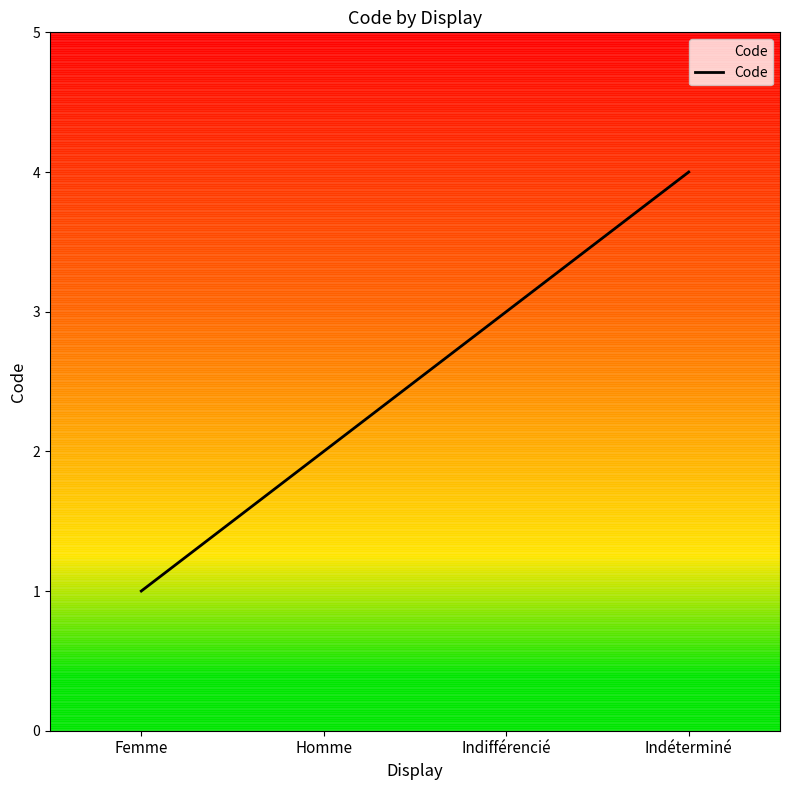

Which label corresponds to the largest value in the chart?

Indéterminé